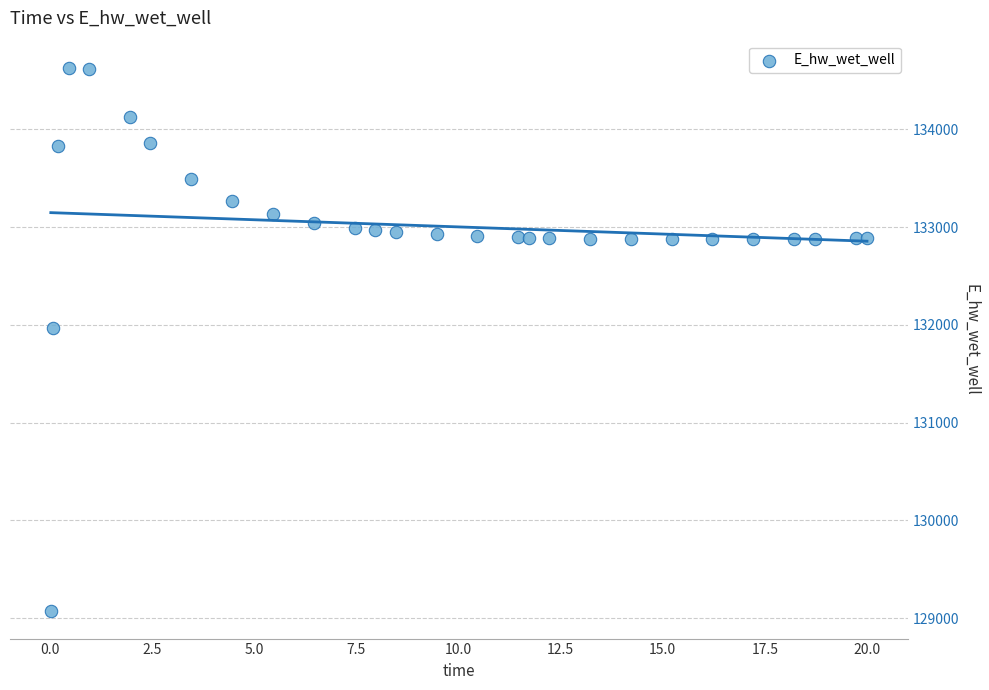

What is the range of Y values (max minus min)?

5557.2